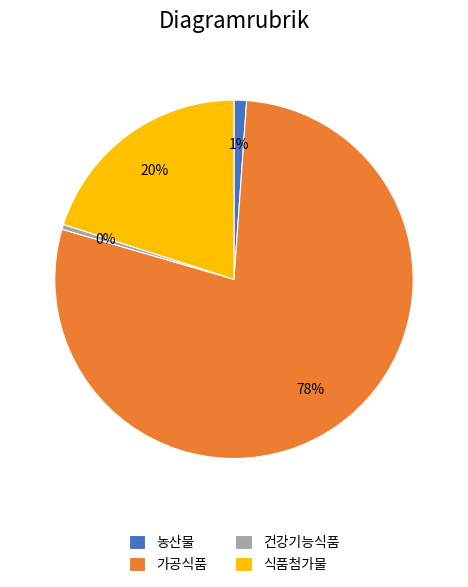

What percentage is the 농산물 slice, to the nearest percent?

1%